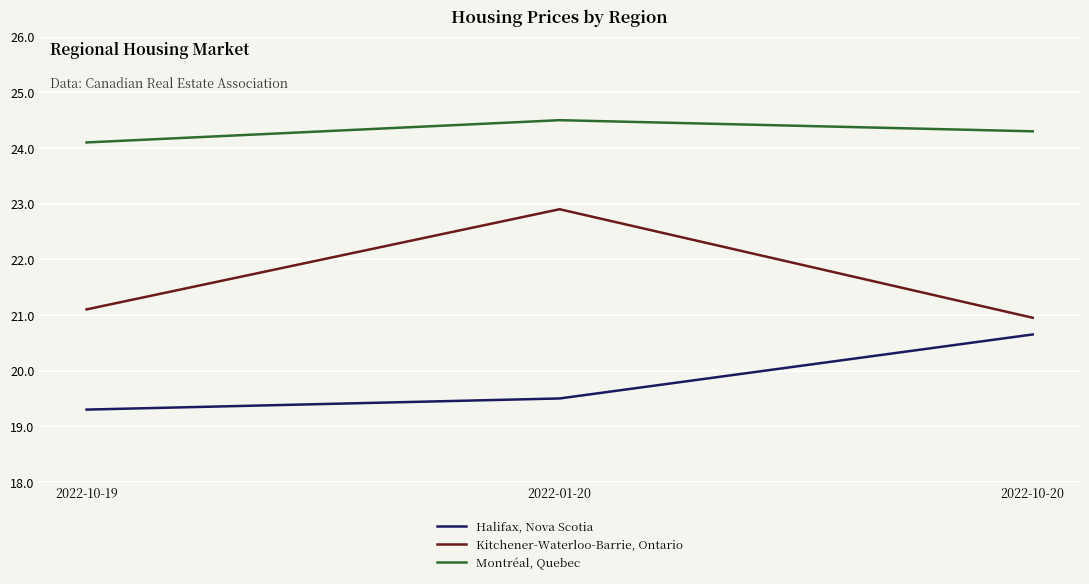

At which label does Montréal, Quebec reach its peak?

2022-01-20